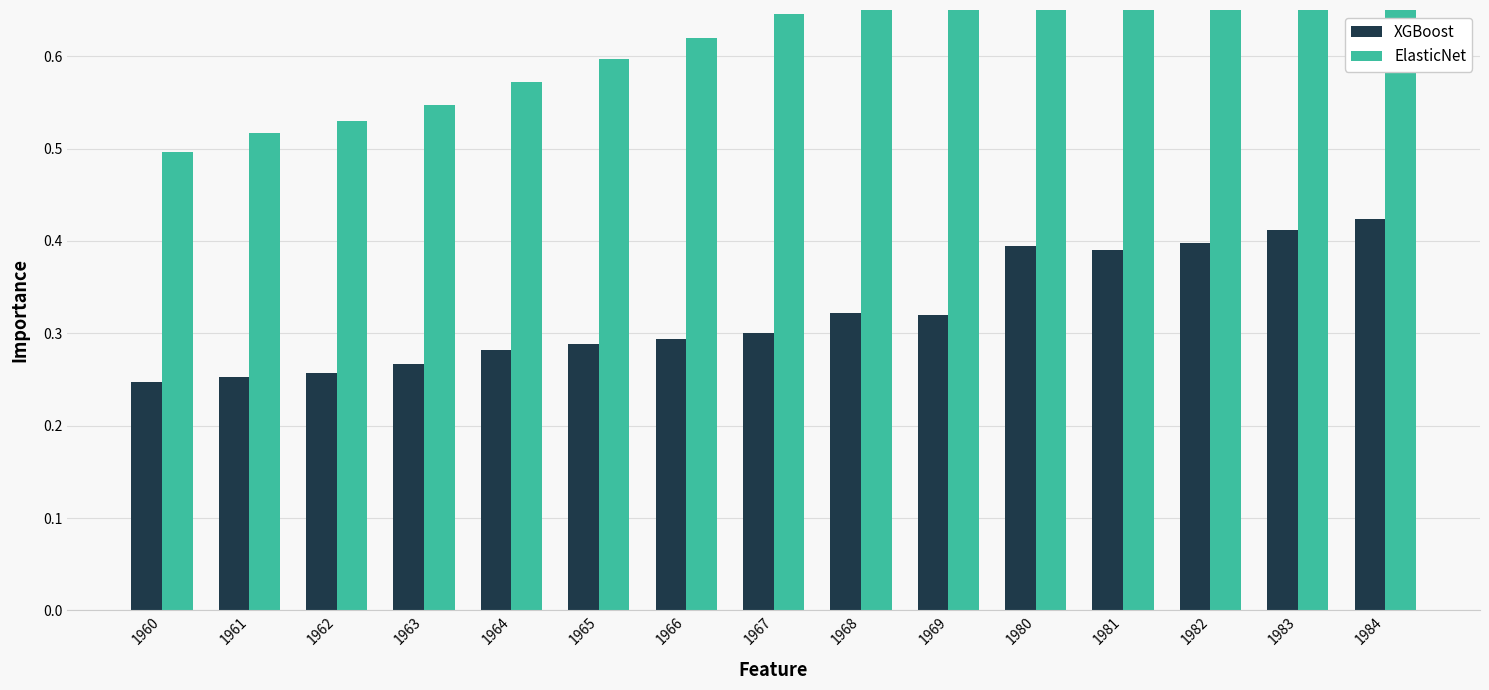

What are all the series names shown in the legend?

XGBoost, ElasticNet